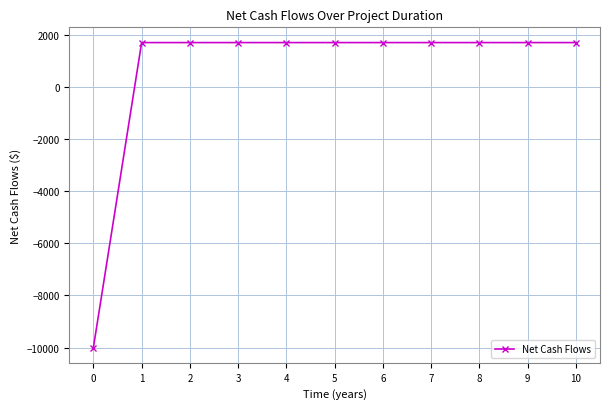

How many data points are less than 1700?

1